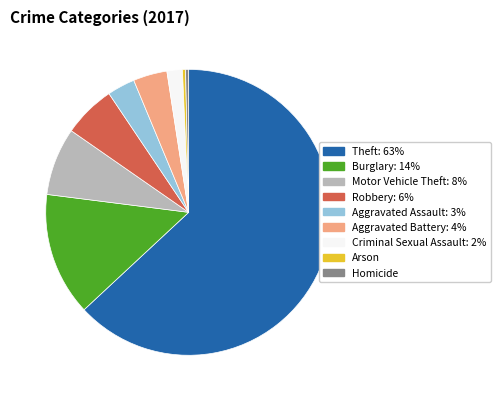

Which slice is the largest?

Theft